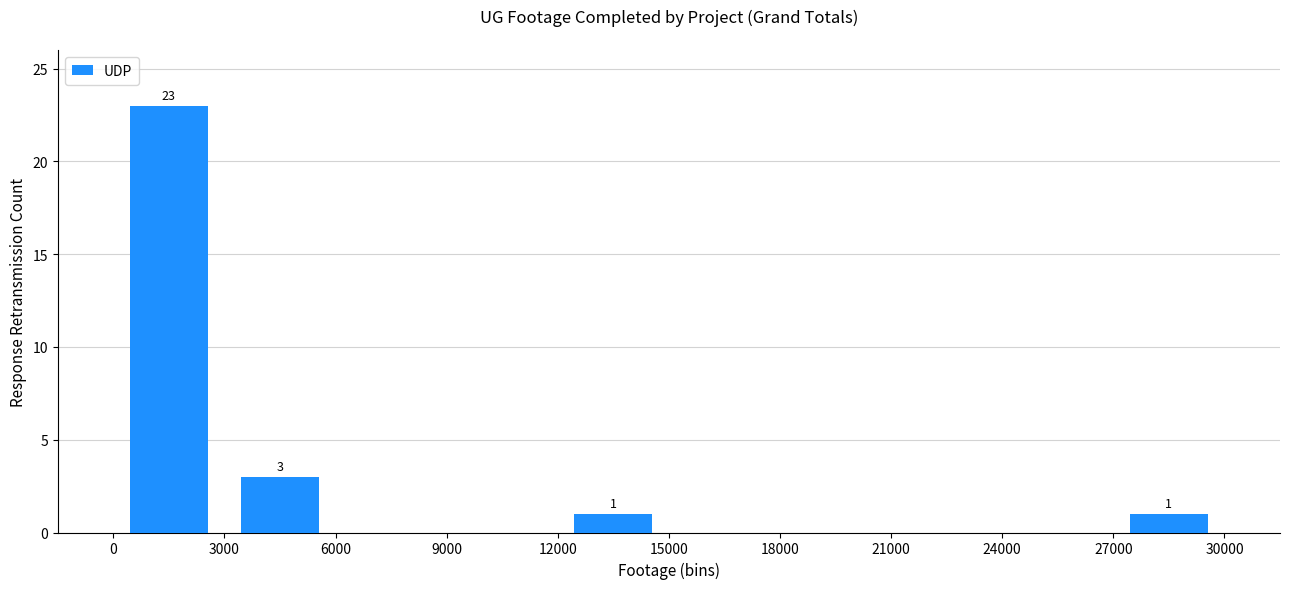

Which range on the x-axis has the tallest bar?

0 to 3000